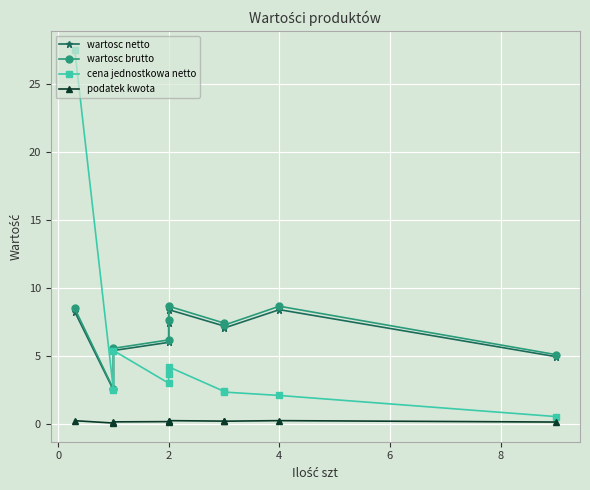

Which series changed the most between 4 and 6?

wartosc brutto